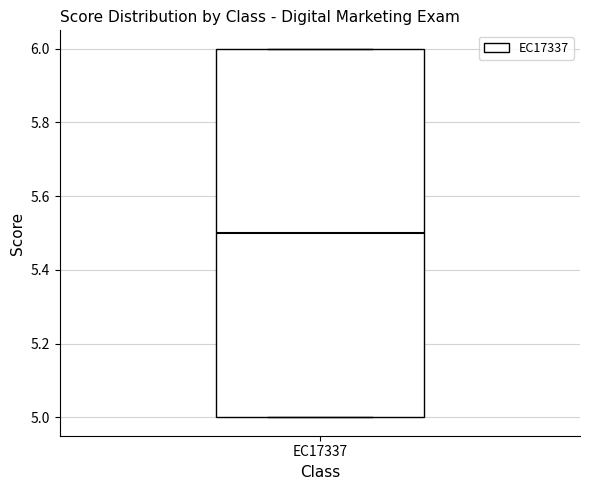

Read this box plot against the y-axis: the position of the median line, the range covered by the box, and the ends of both whiskers. The values are not printed on the chart, so give them approximately, as read against the axis.

median 5.5, box 5.0 to 6.0, whiskers 5.0 to 6.0